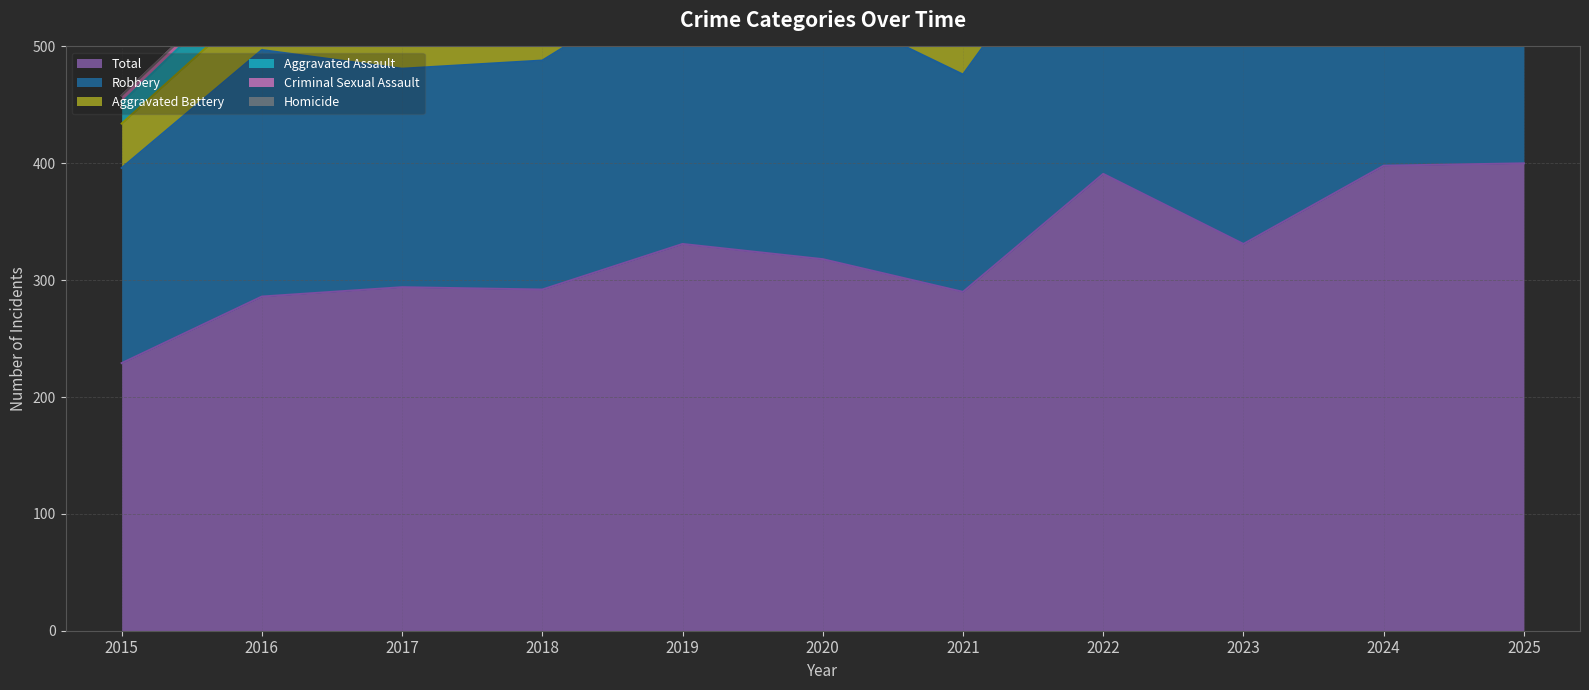

Read the Total value at 2018, to the nearest 10.

290